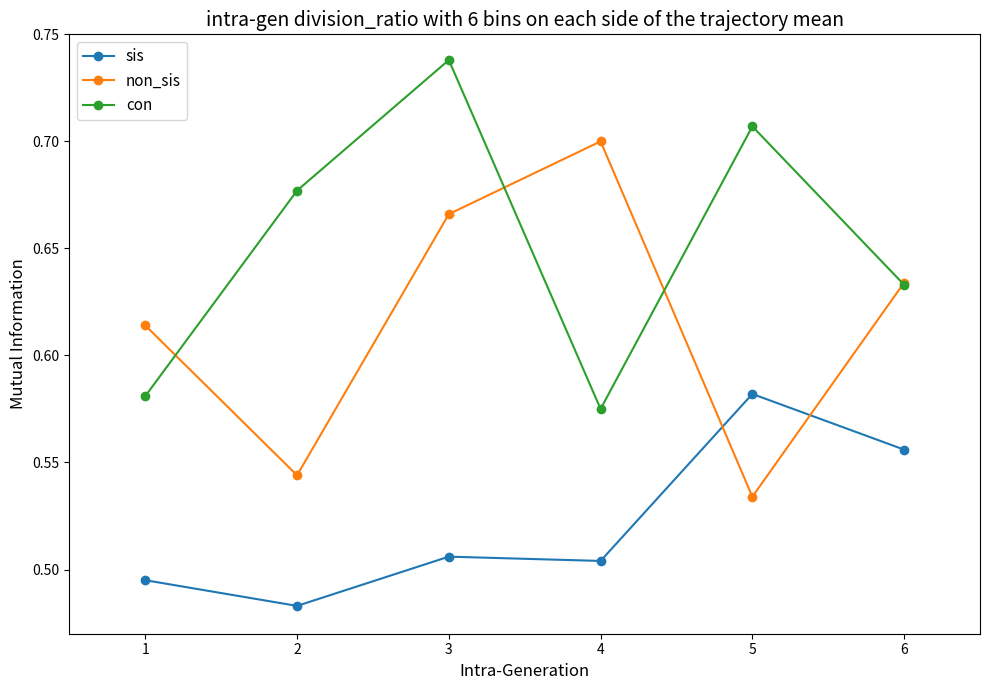

True or false: non_sis and con cross at least once.

True